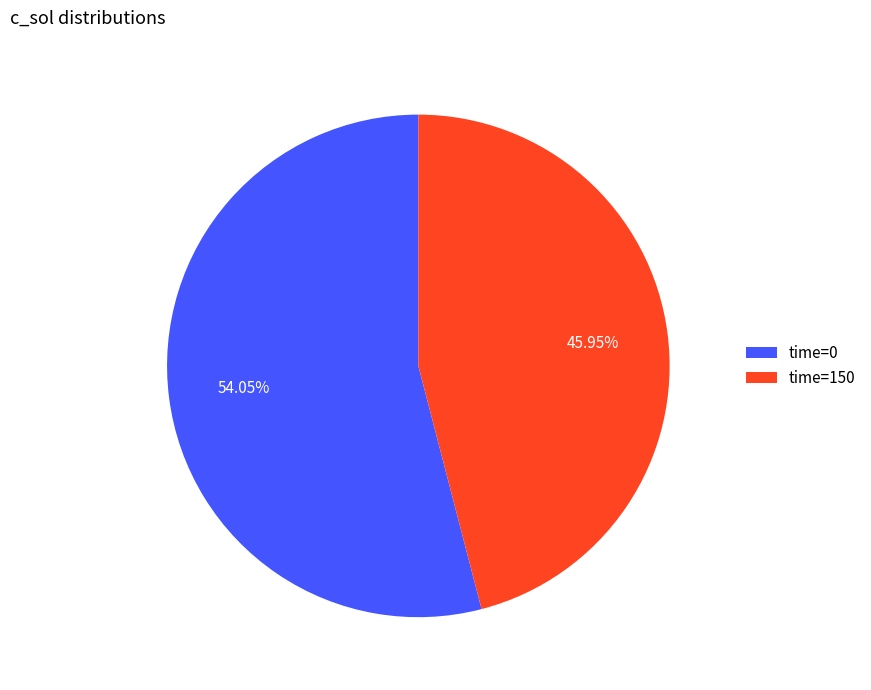

To the nearest percent, what is the difference between the largest and smallest slice percentages?

8%